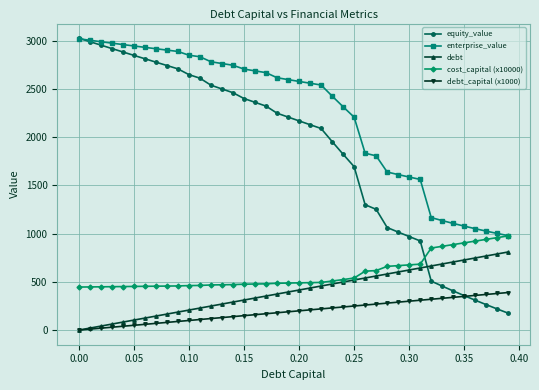

How many categories are shown in the chart?

40